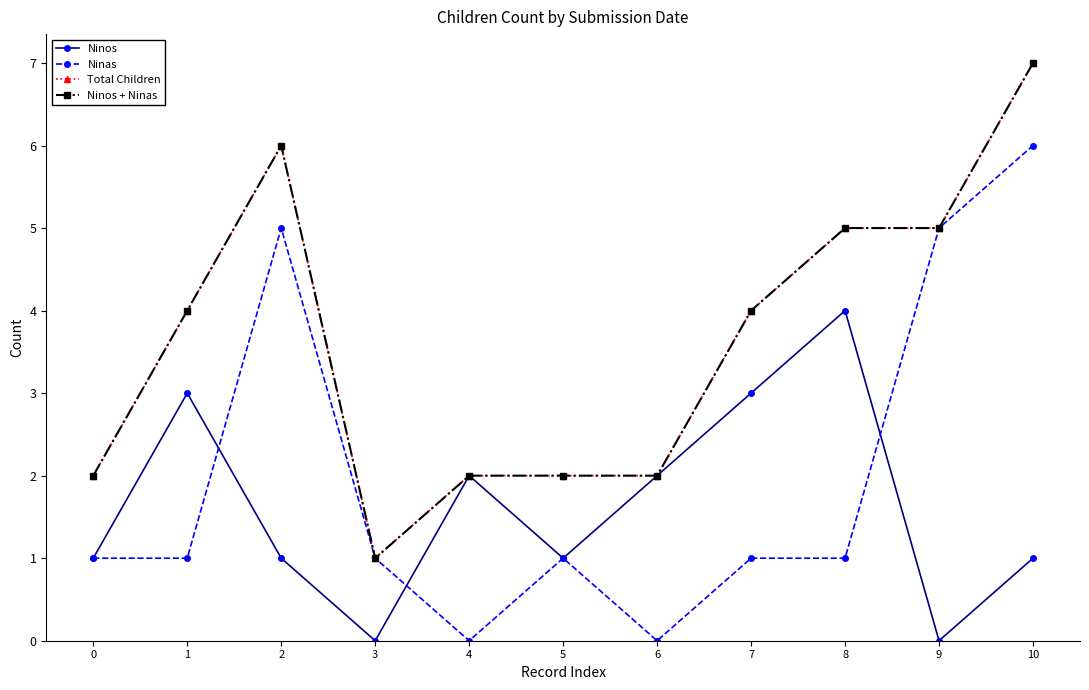

Is this an area chart (filled region under the line)?

No